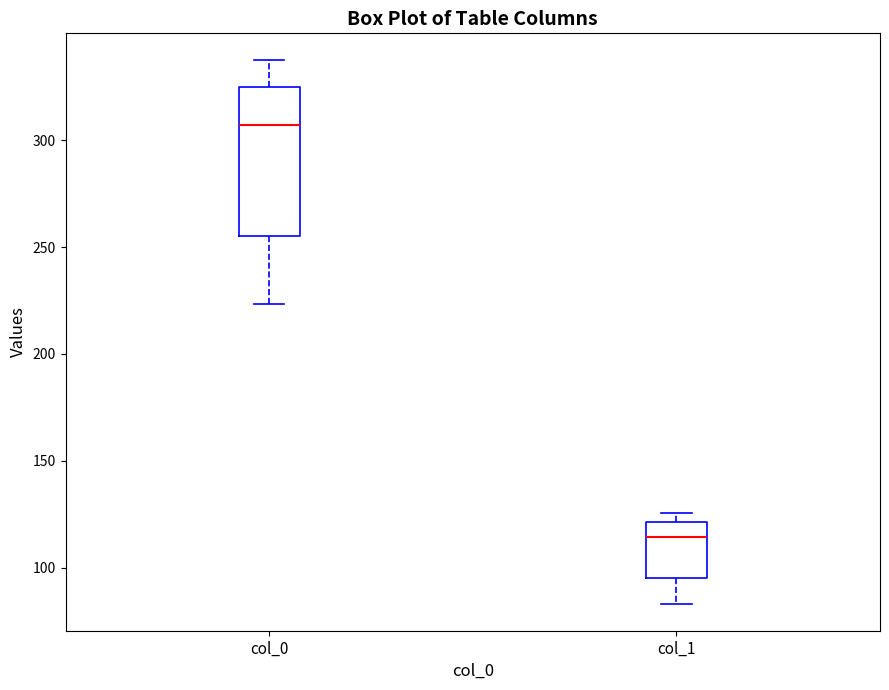

Comparing the boxes themselves (not the whiskers), which one is the tallest?

col_0